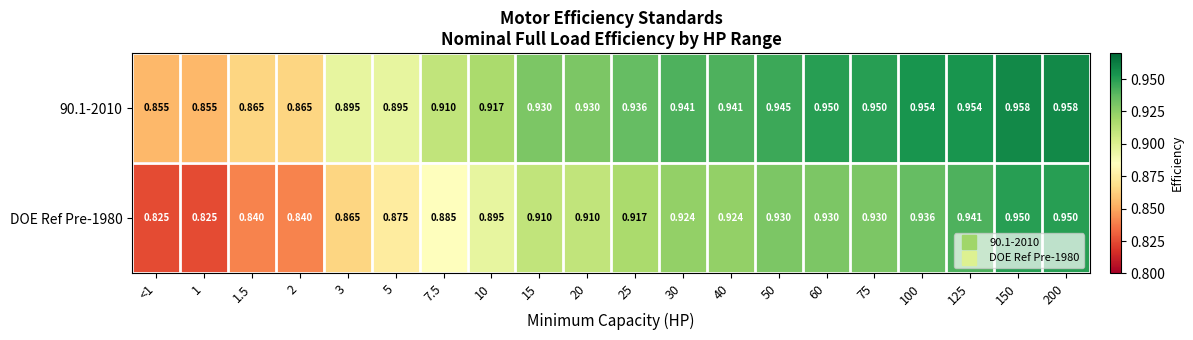

Rank the series by their average value, from highest to lowest.

90.1-2010, DOE Ref Pre-1980